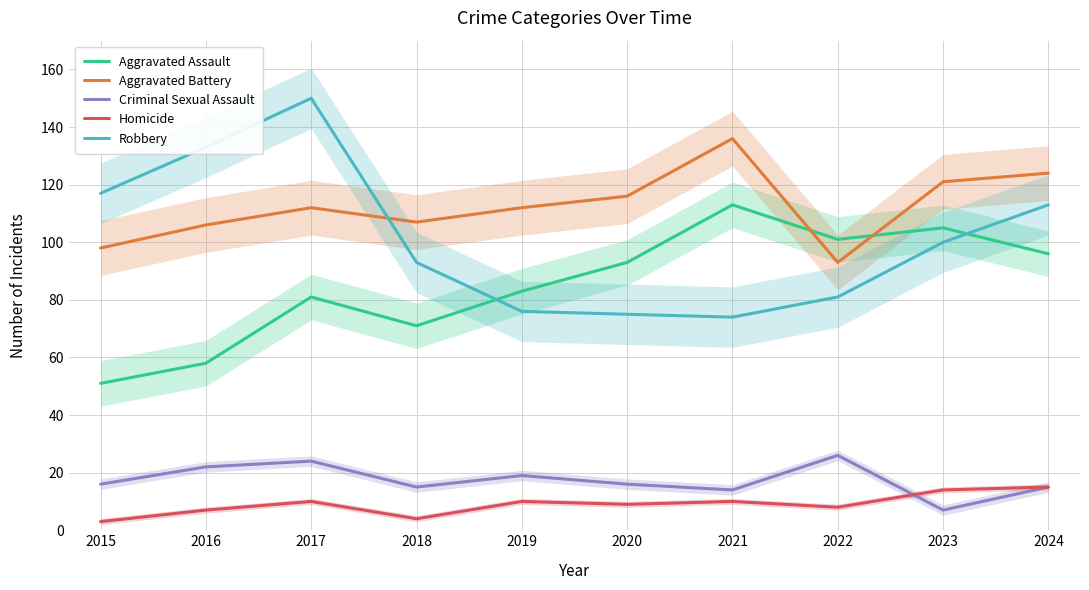

What is the value of the Robbery point at the 4th from the left?

93